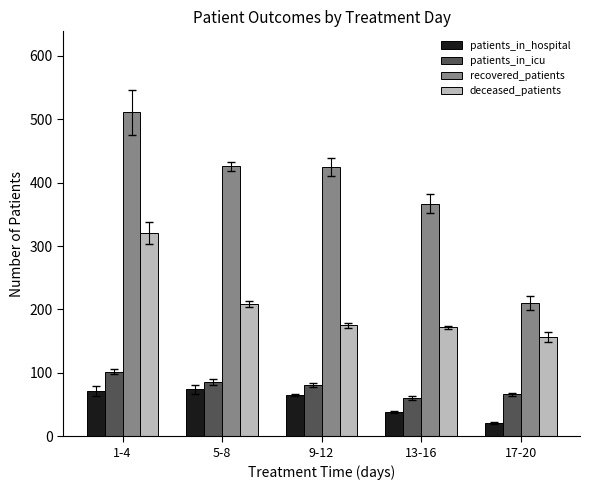

Which series changed the most between 1-4 and 9-12?

deceased_patients